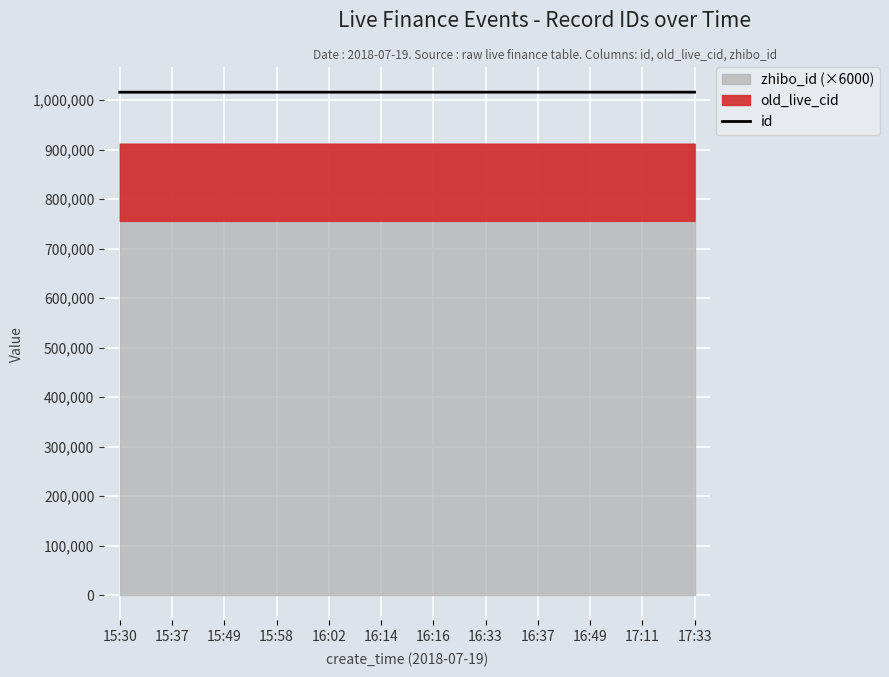

Is it true that the value at 16:14 is 1729430?

False